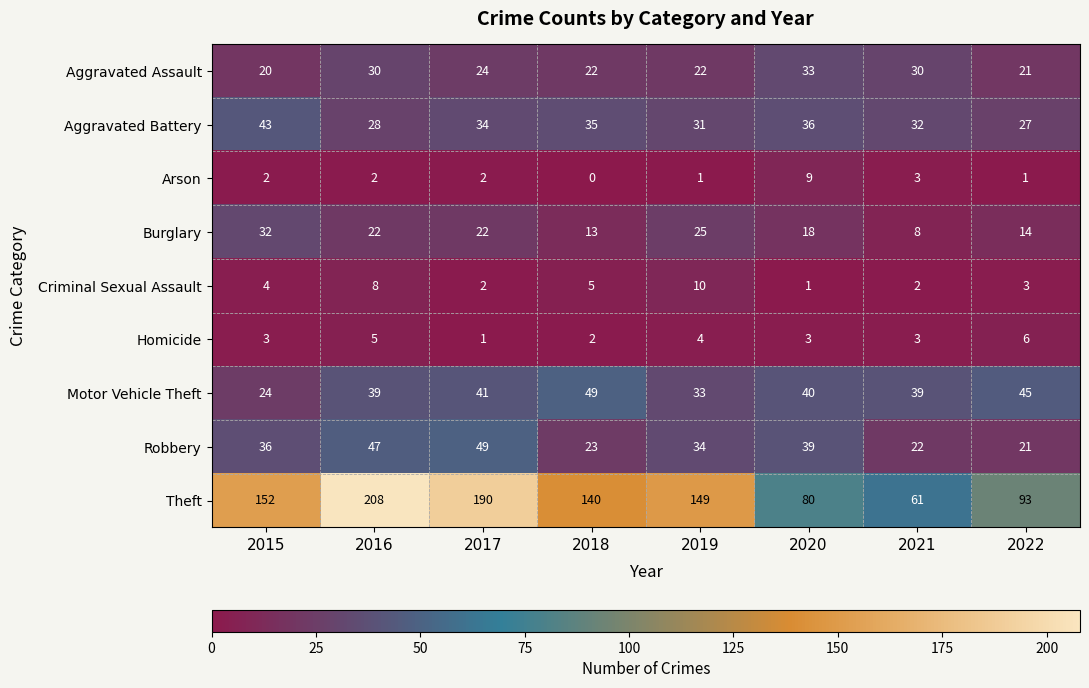

How many data points does each series have?

8